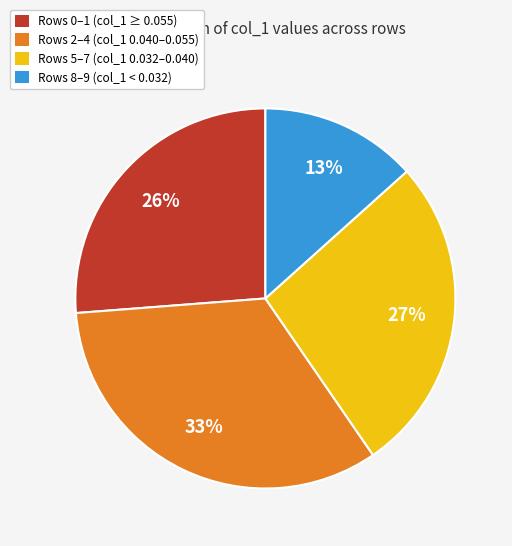

Is there a majority slice in this chart?

No